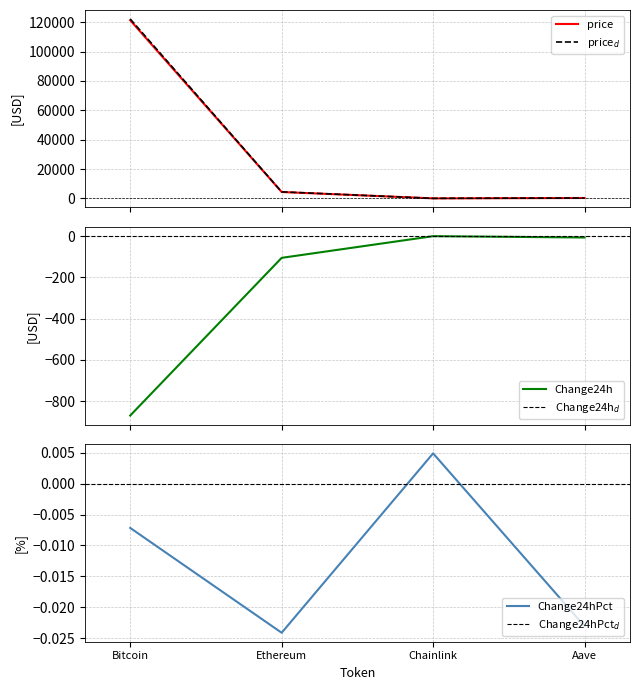

At which label is price closest to 60671?

Ethereum